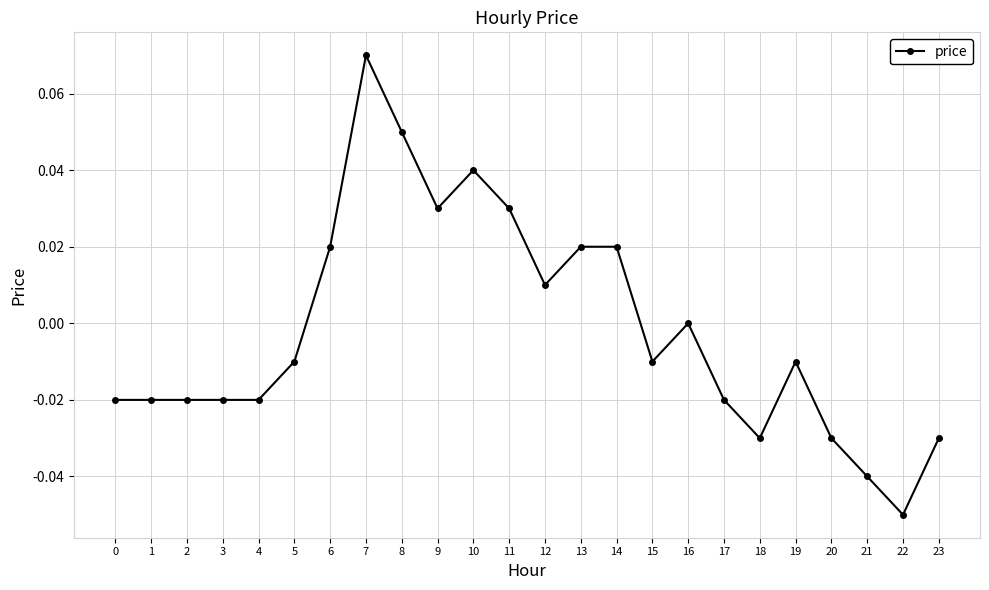

Where does the data first go above 0?

6